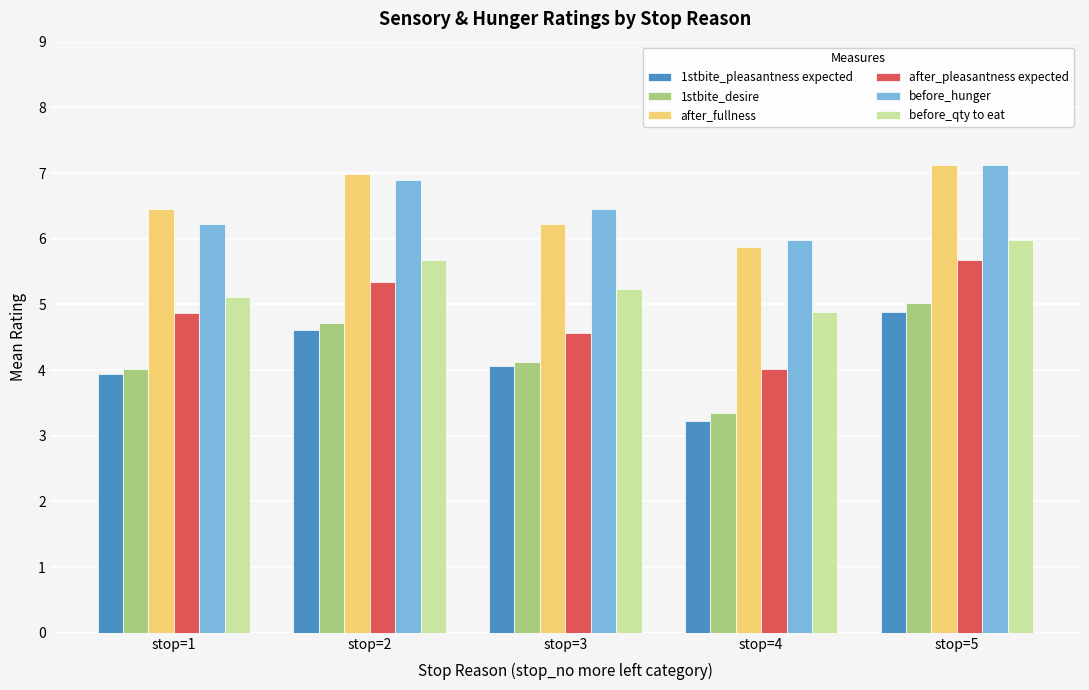

What is the approximate value of before_qty to eat at stop=3?

5.2